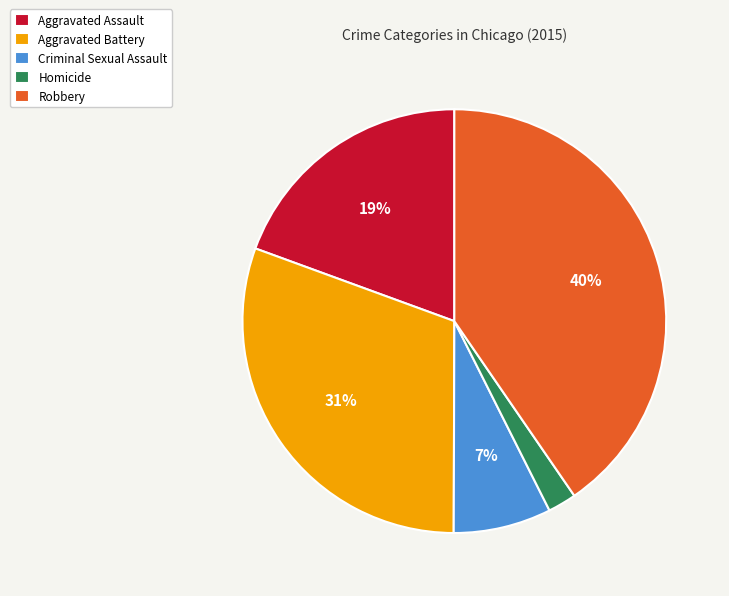

To the nearest percent, what is the average slice percentage?

20%